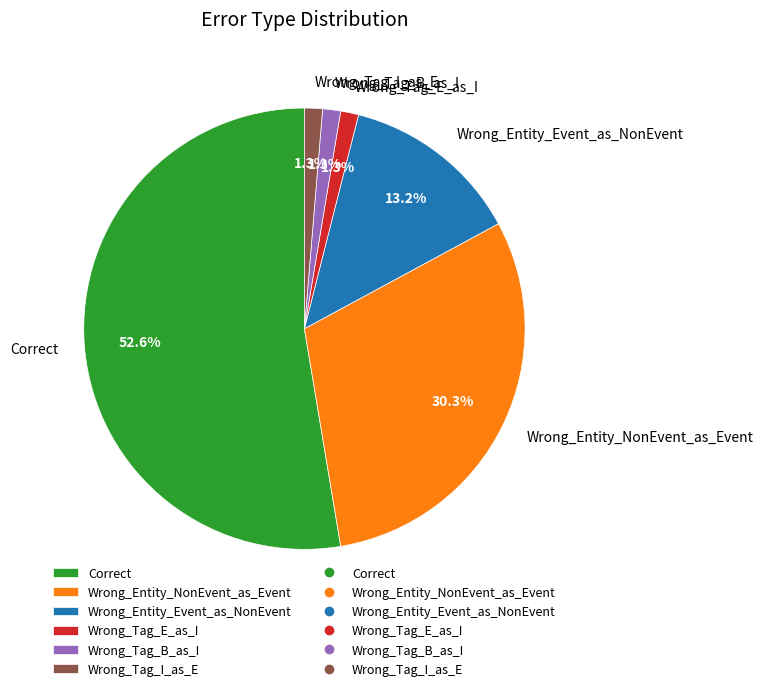

Between Correct and Wrong_Entity_Event_as_NonEvent, which is larger?

Correct